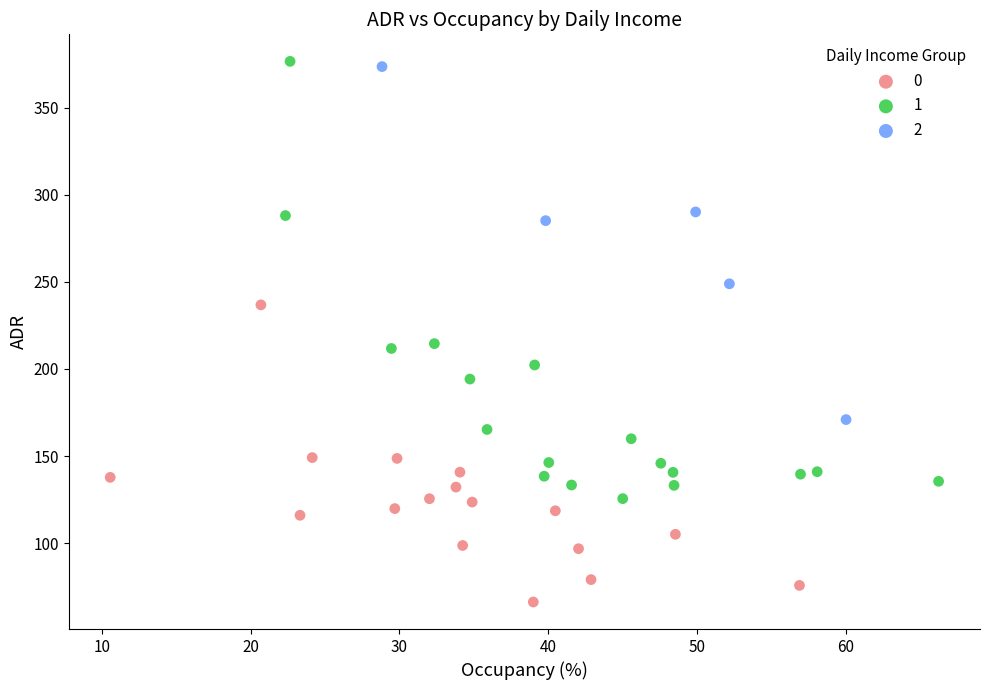

Which series reaches the maximum Y coordinate?

1